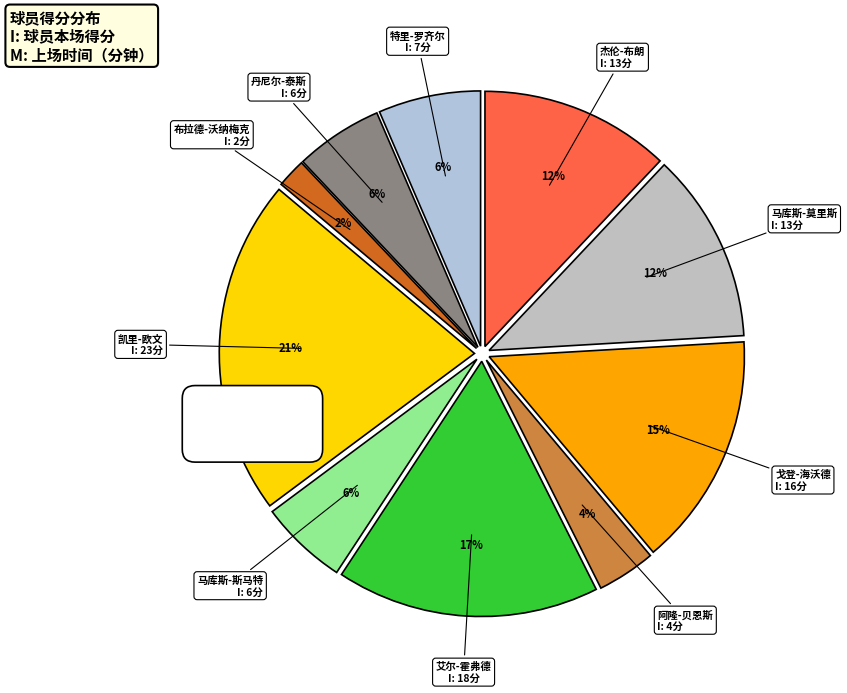

Does any single category account for the majority?

No